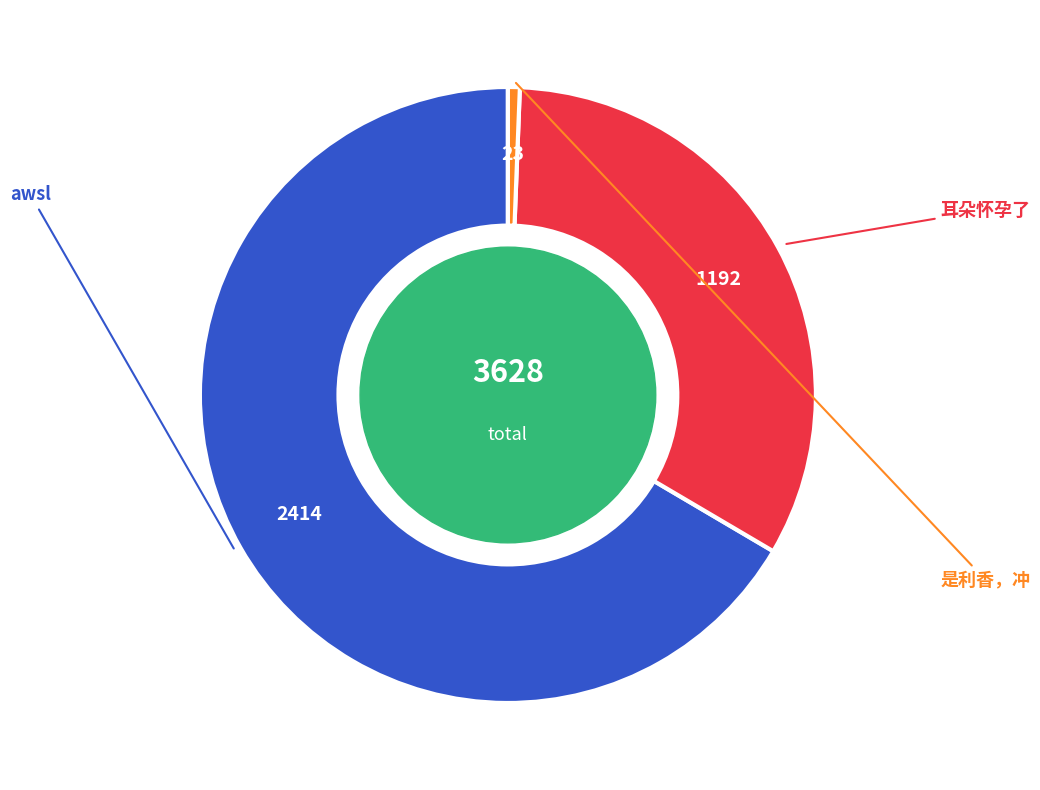

Does 耳朵怀孕了 account for over 50% of the chart?

No